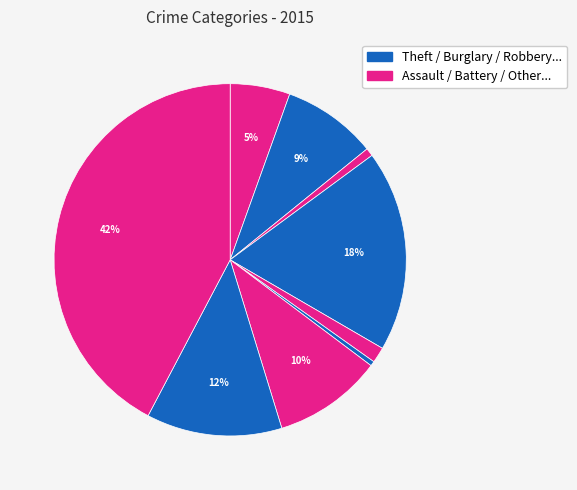

How many slices are in this pie chart?

9